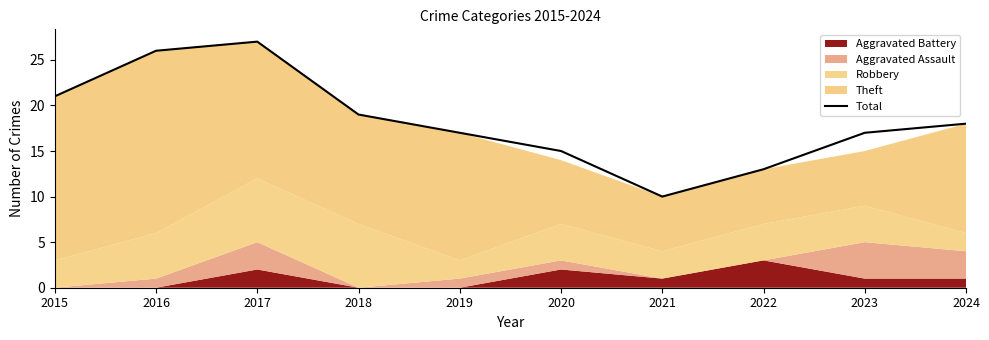

At which category does the chart reach its minimum across all series?

2021